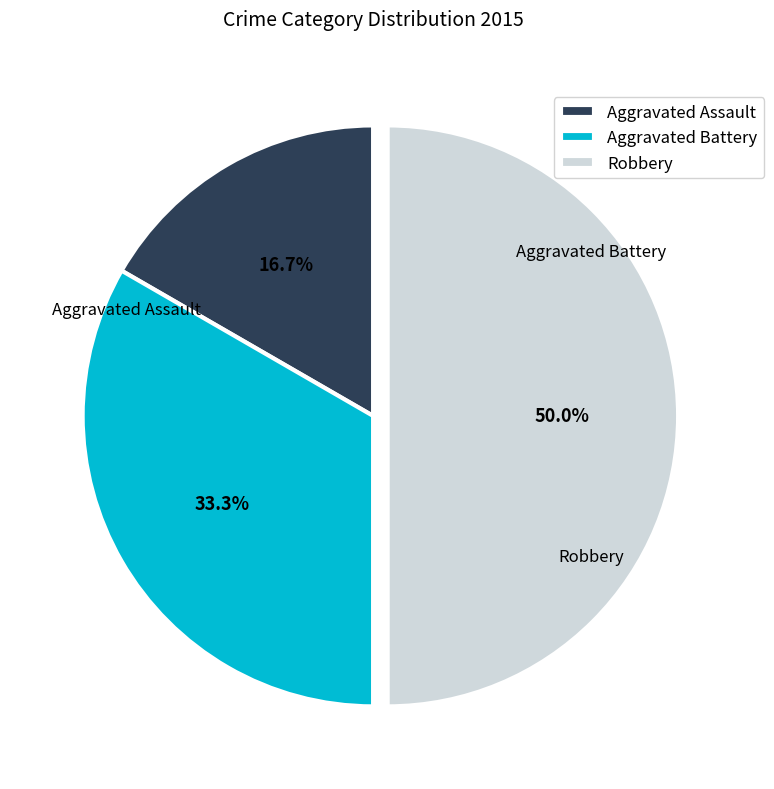

Between Robbery and Aggravated Assault, which is larger?

Robbery